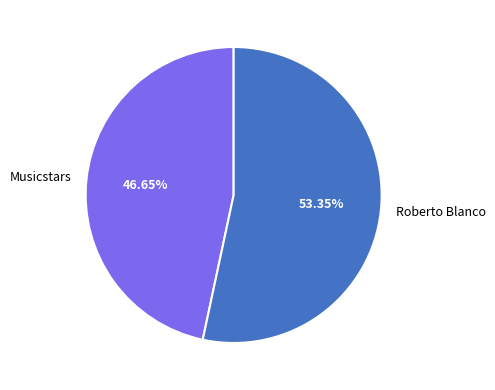

What is the smallest slice in the pie chart?

Musicstars